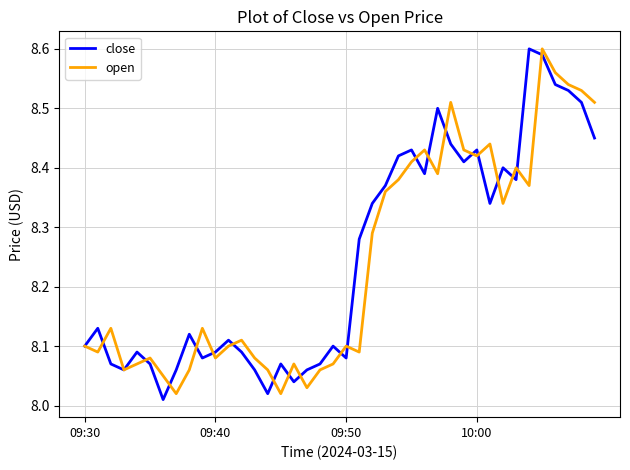

What are all the series names shown in the legend?

close, open